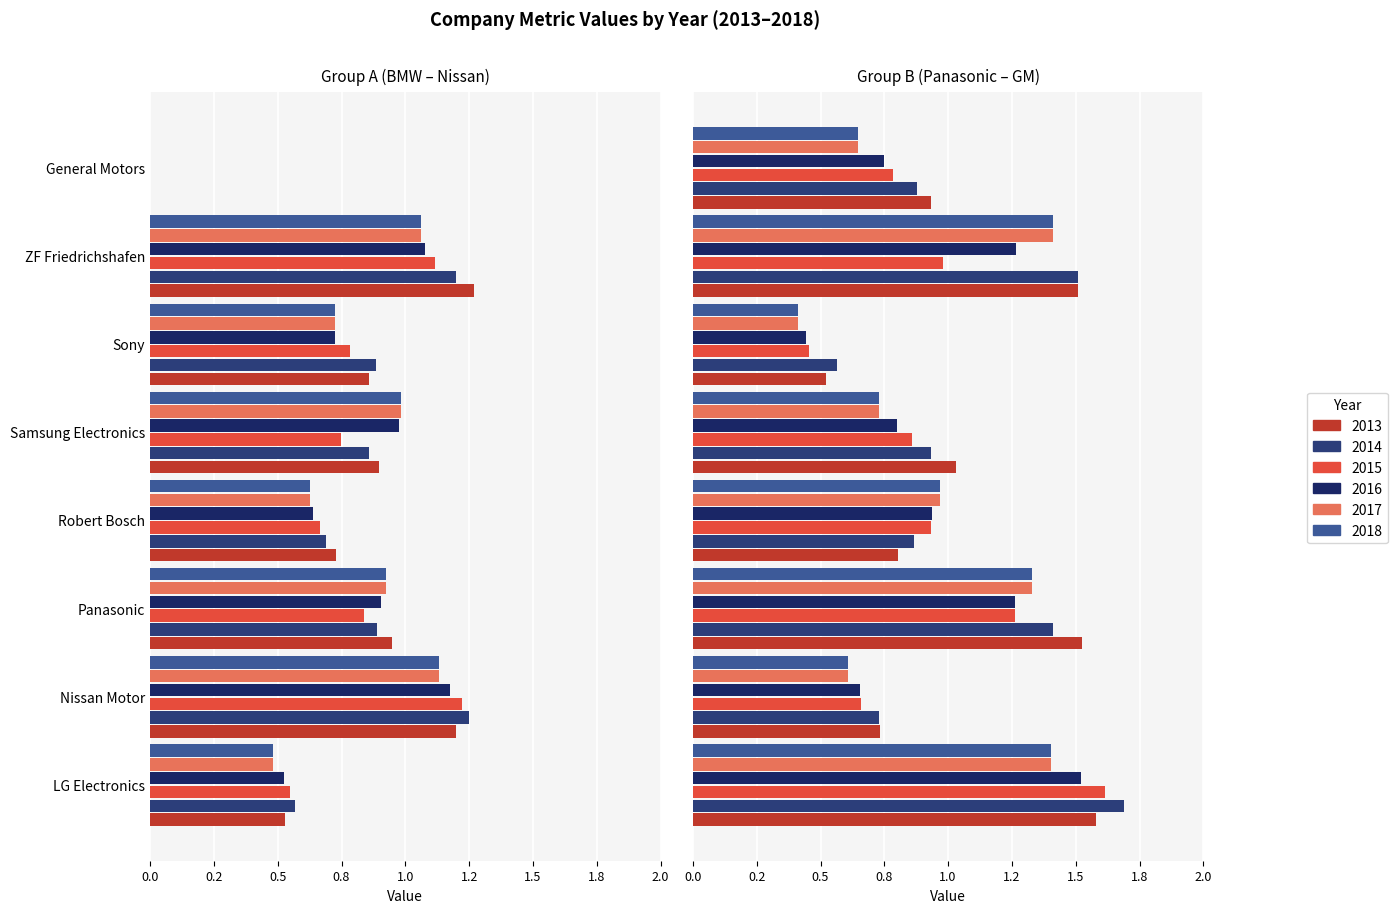

How many bars are there in each group?

6